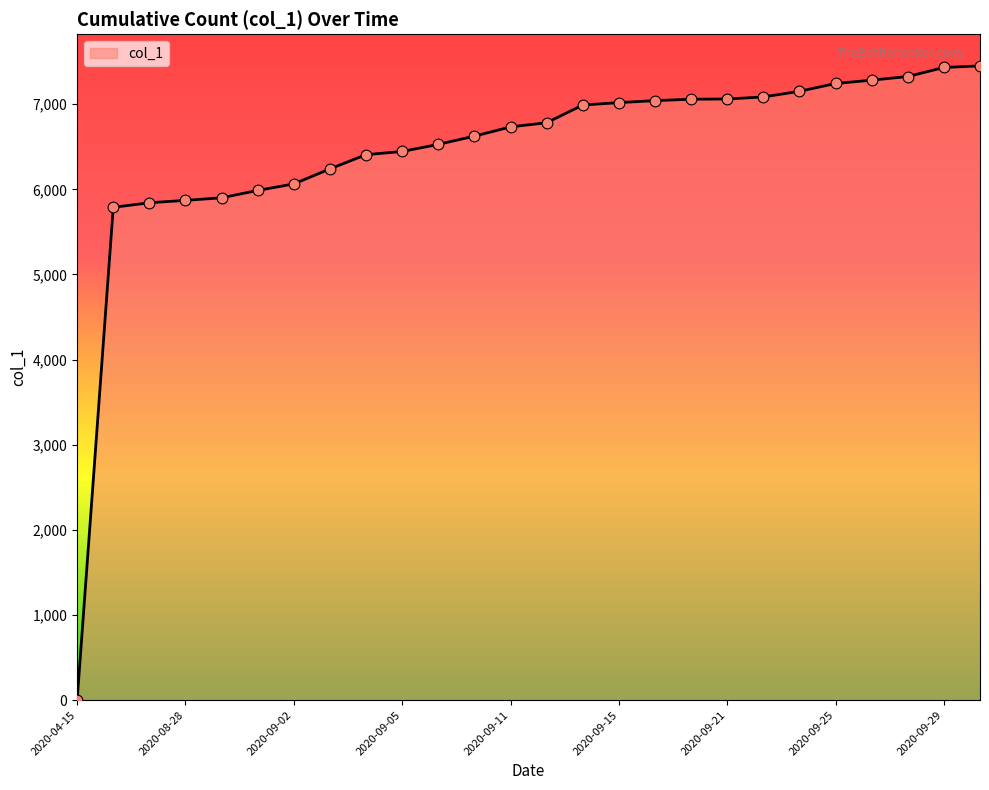

What is the maximum value shown in the chart?

7451